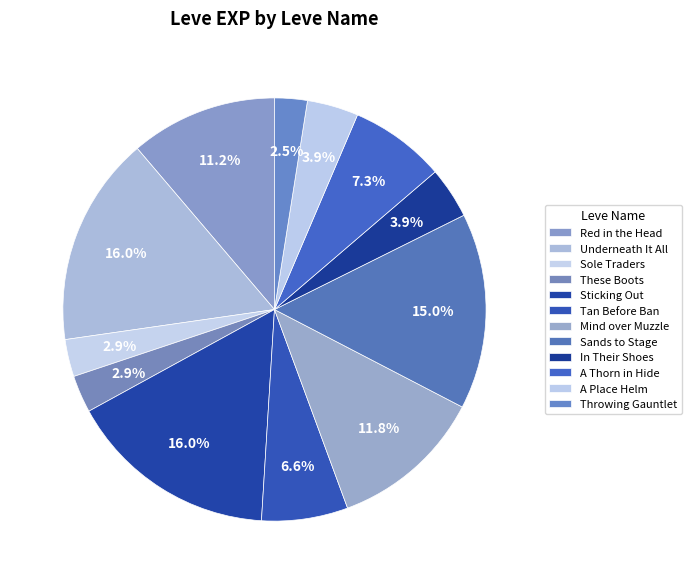

Is the sum of Sands to Stage and Sticking Out greater than half?

No